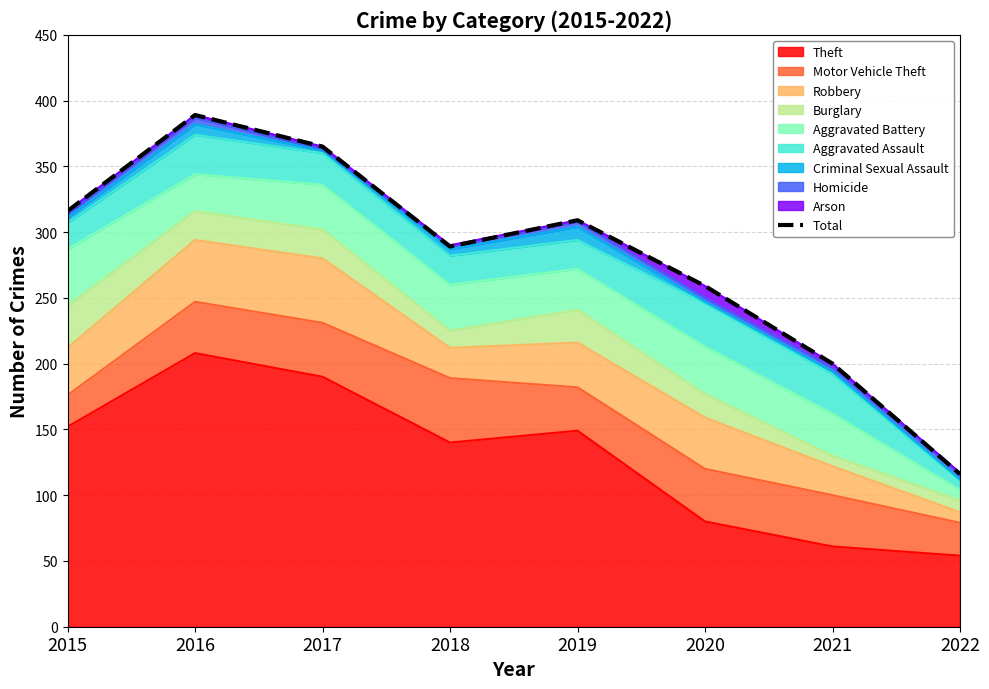

What is the difference between the second highest and minimum values?

249